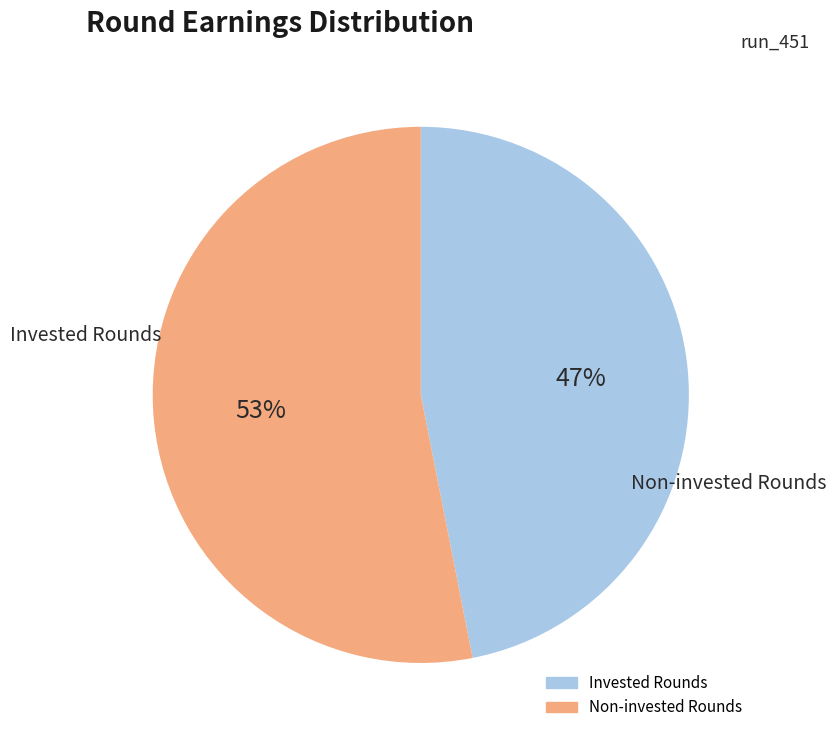

To the nearest percent, what is the average slice percentage?

50%